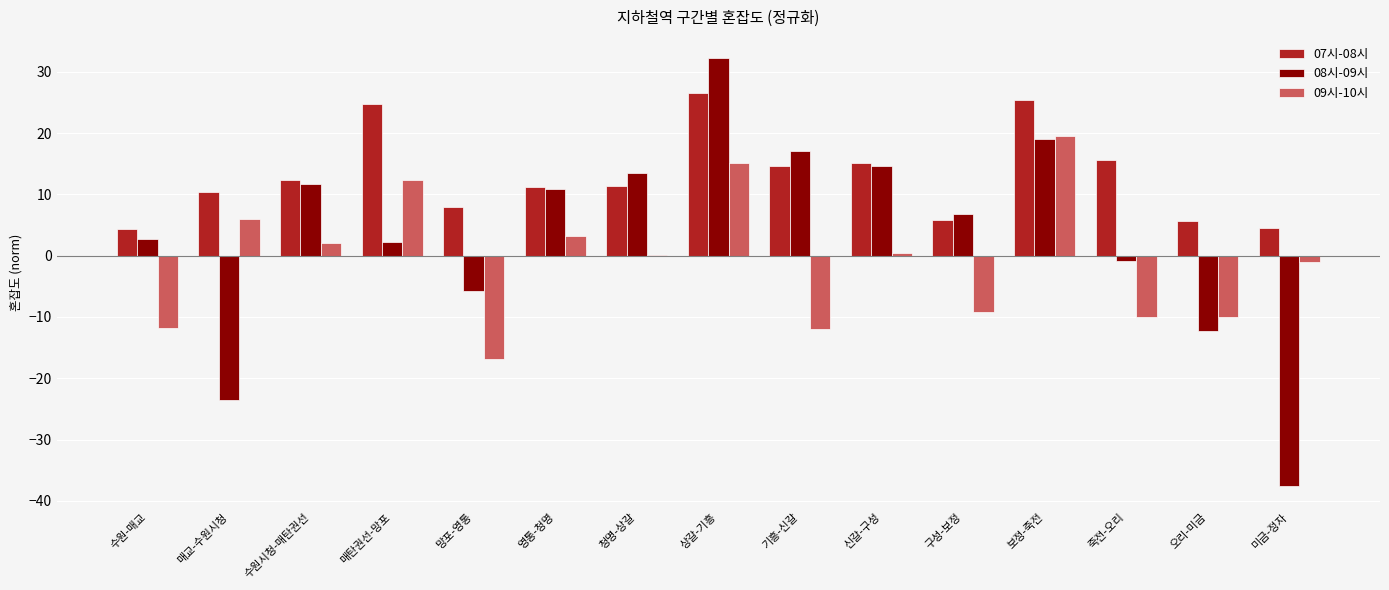

The value of 08시-09시 at 수원시청-매탄권선 is 11.7. True or false?

True